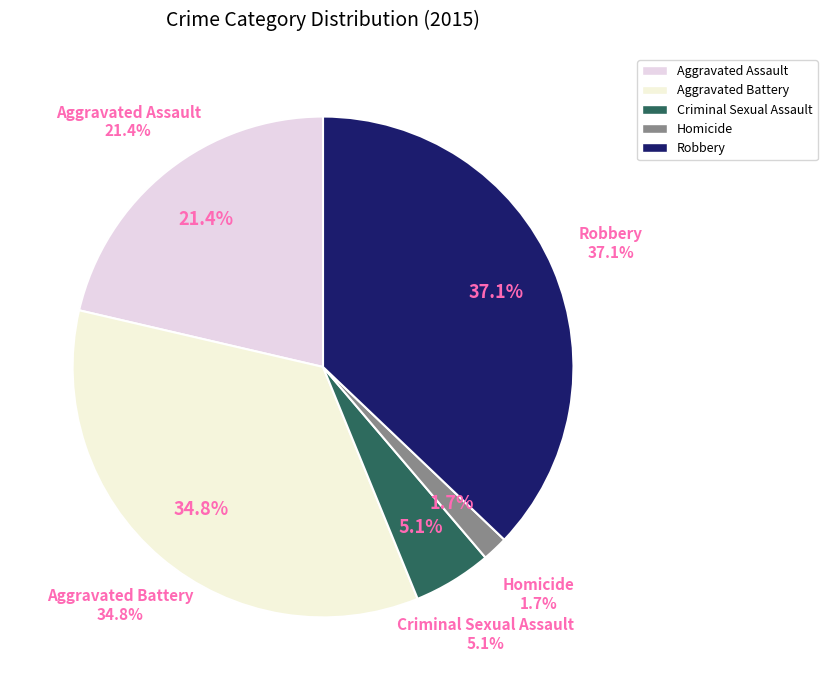

To the nearest percent, what is the difference between the Aggravated Assault and Robbery slice percentages?

16%